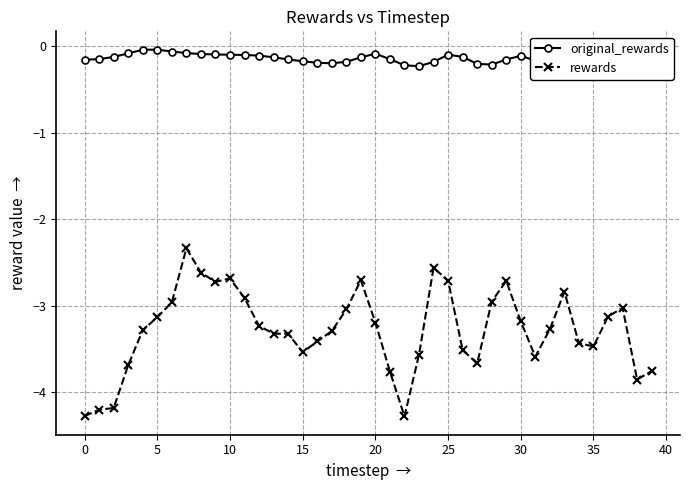

True or false: original_rewards and rewards cross at least once.

False